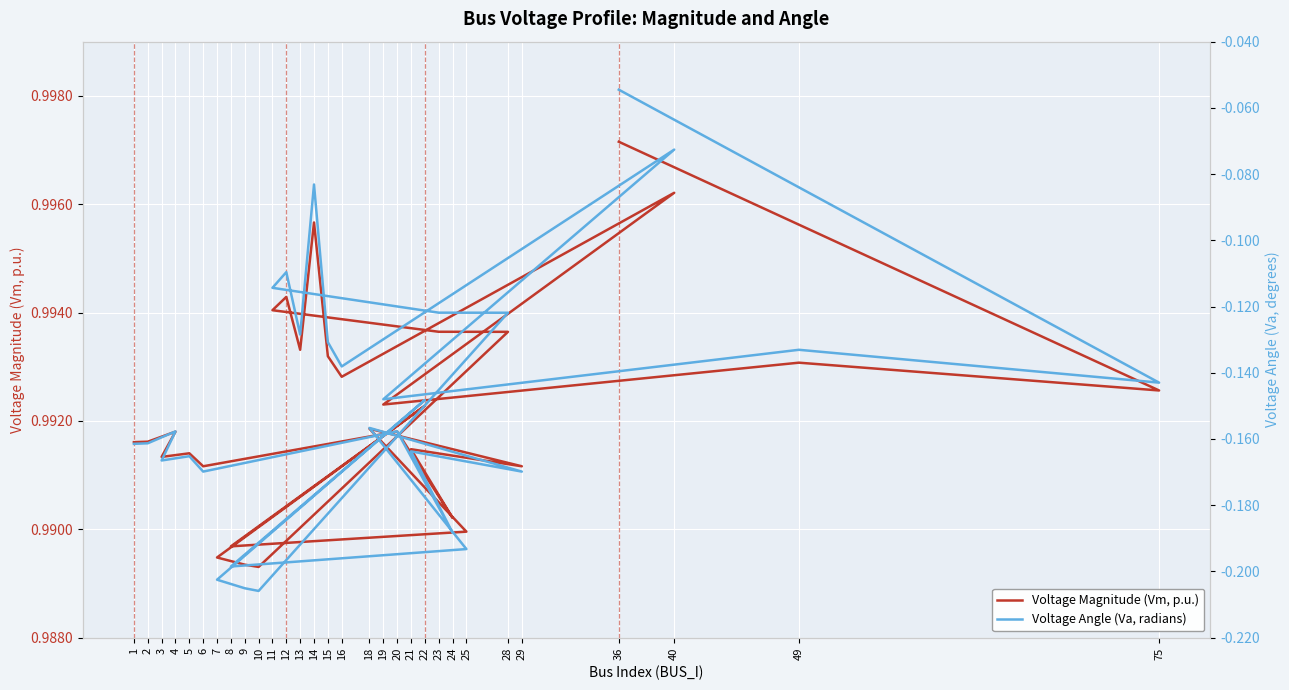

Rank the series by their average value, from lowest to highest.

Voltage Angle (Va, radians), Voltage Magnitude (Vm, p.u.)